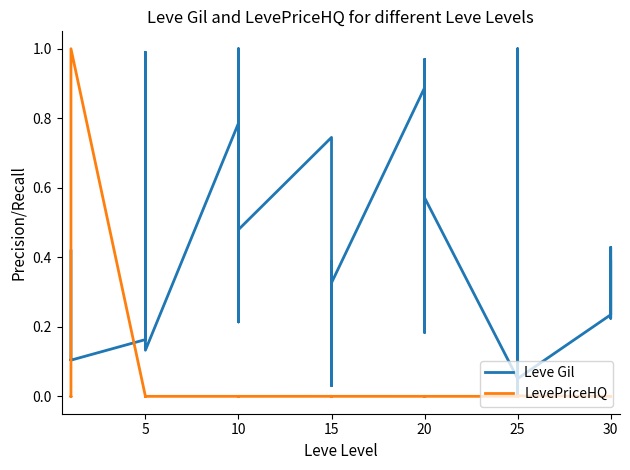

What is the maximum value shown in the chart?

1.0